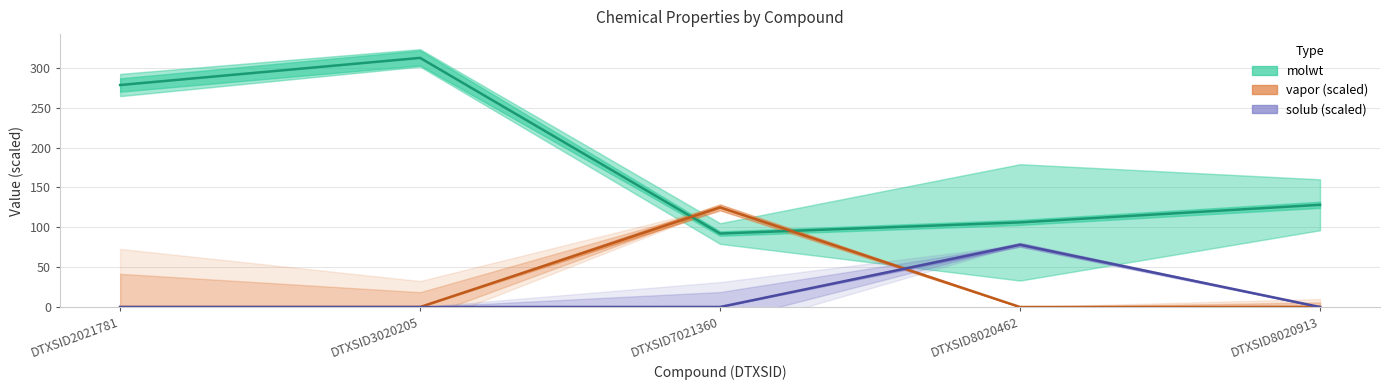

True or false: solub and vapor intersect in this chart.

True